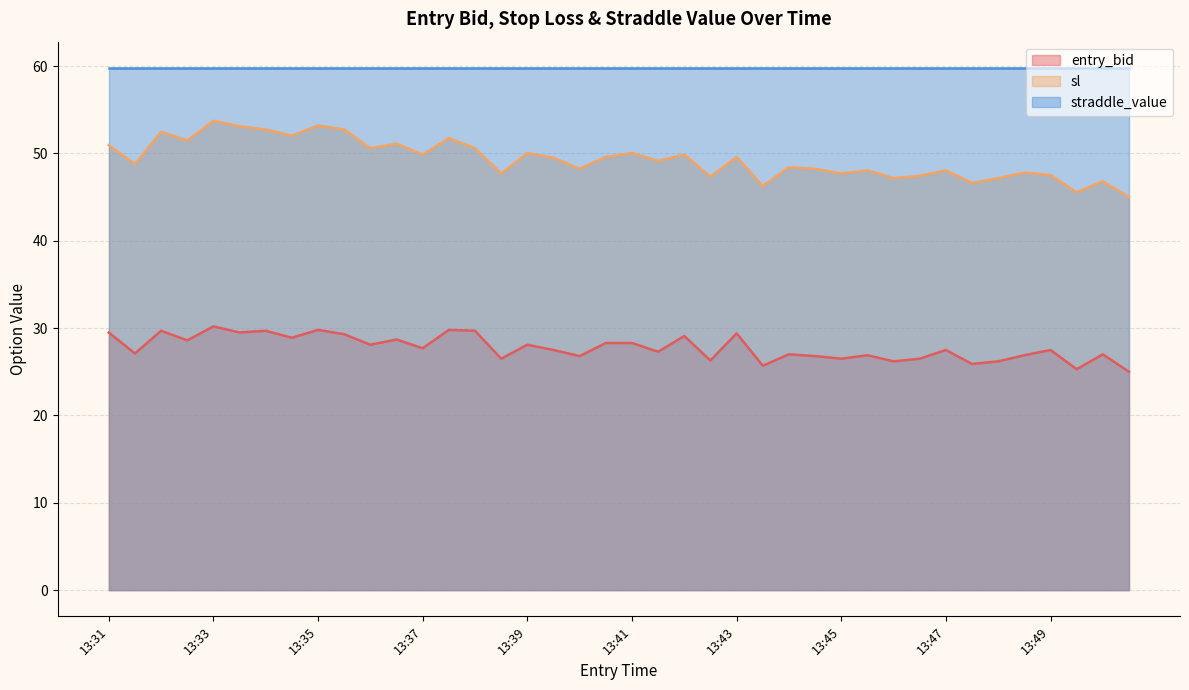

Does the chart have visible grid lines?

Yes